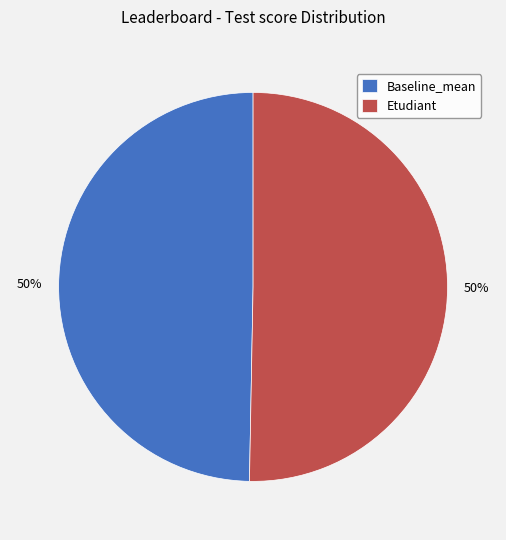

Count the number of slices in the pie.

2